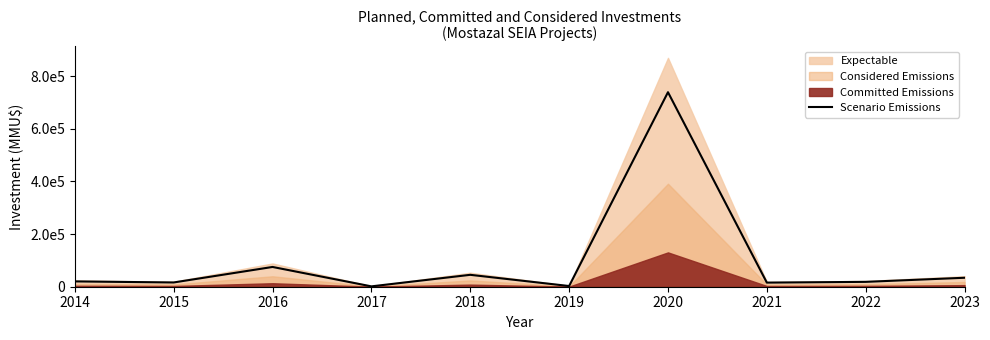

What is the sum of the values at 2022 and 2015?

34618.8